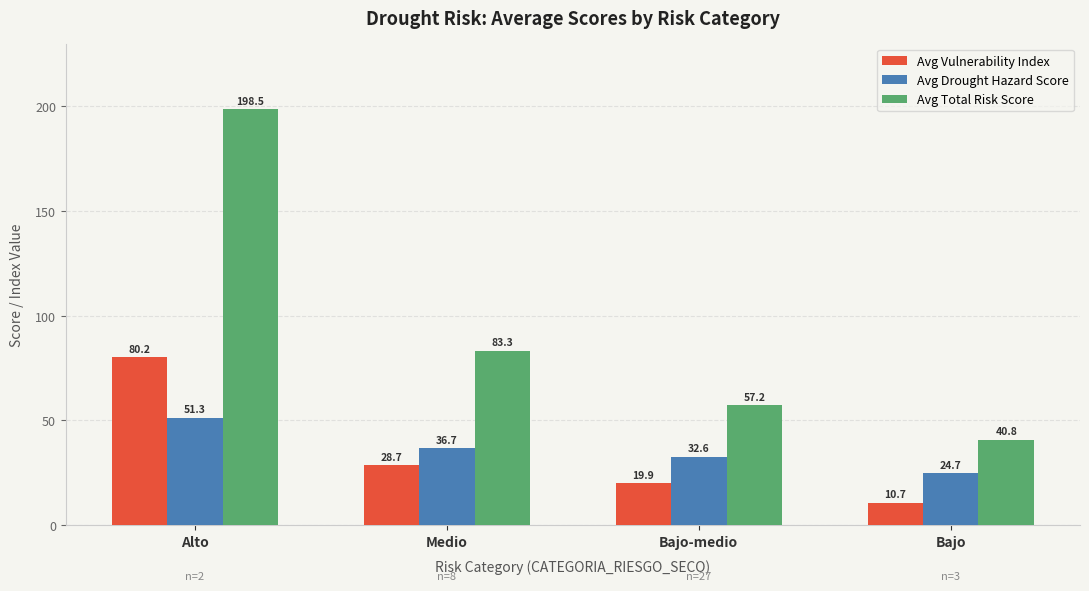

What is the difference between the Avg Total Risk Score values at Bajo and Medio?

42.5